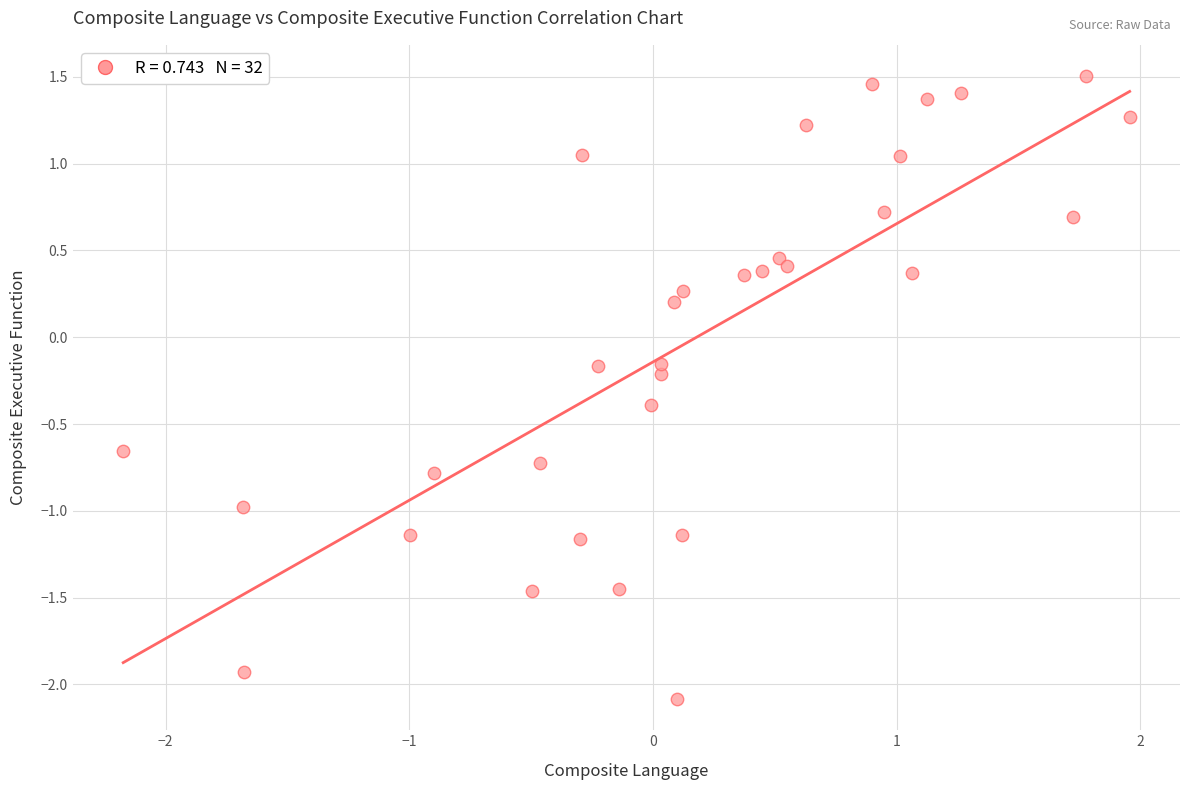

What is the range of X values (max minus min)?

4.1